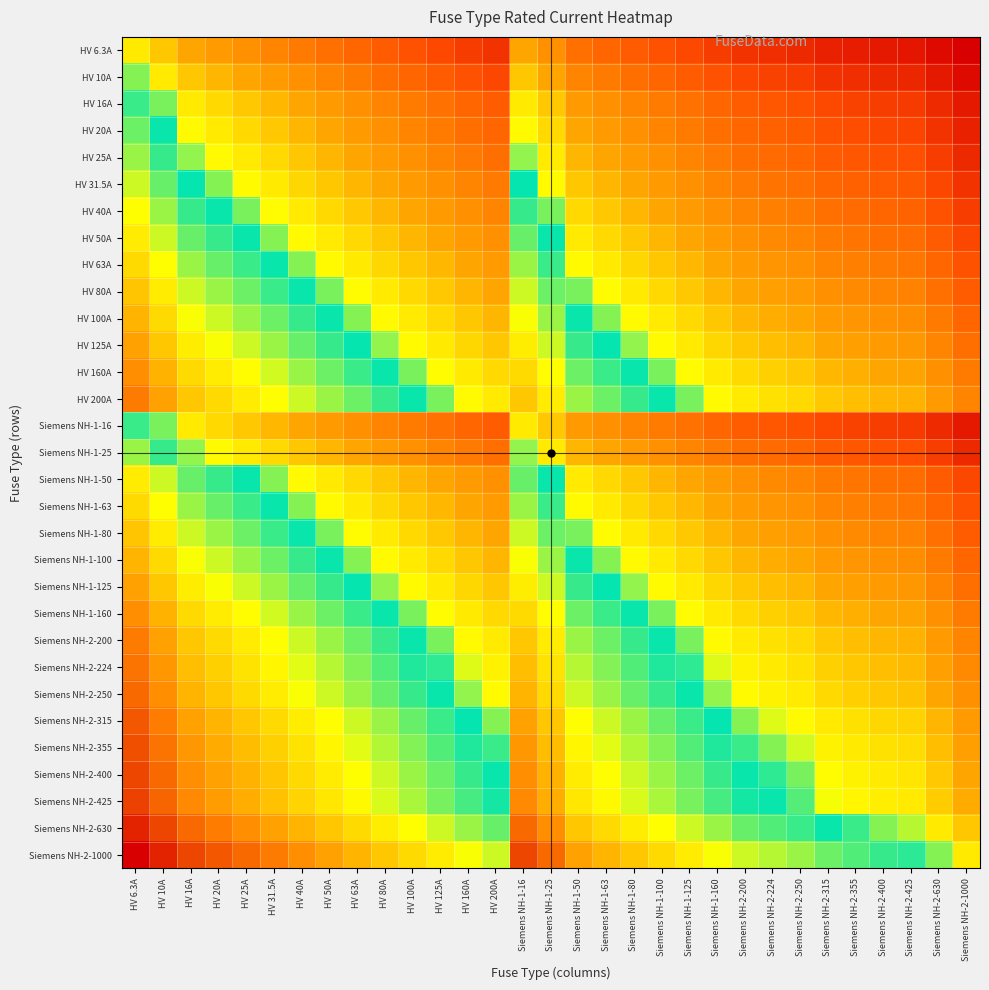

Which has a higher value, Siemens NH-1-100 or Siemens NH-2-355?

Siemens NH-1-100